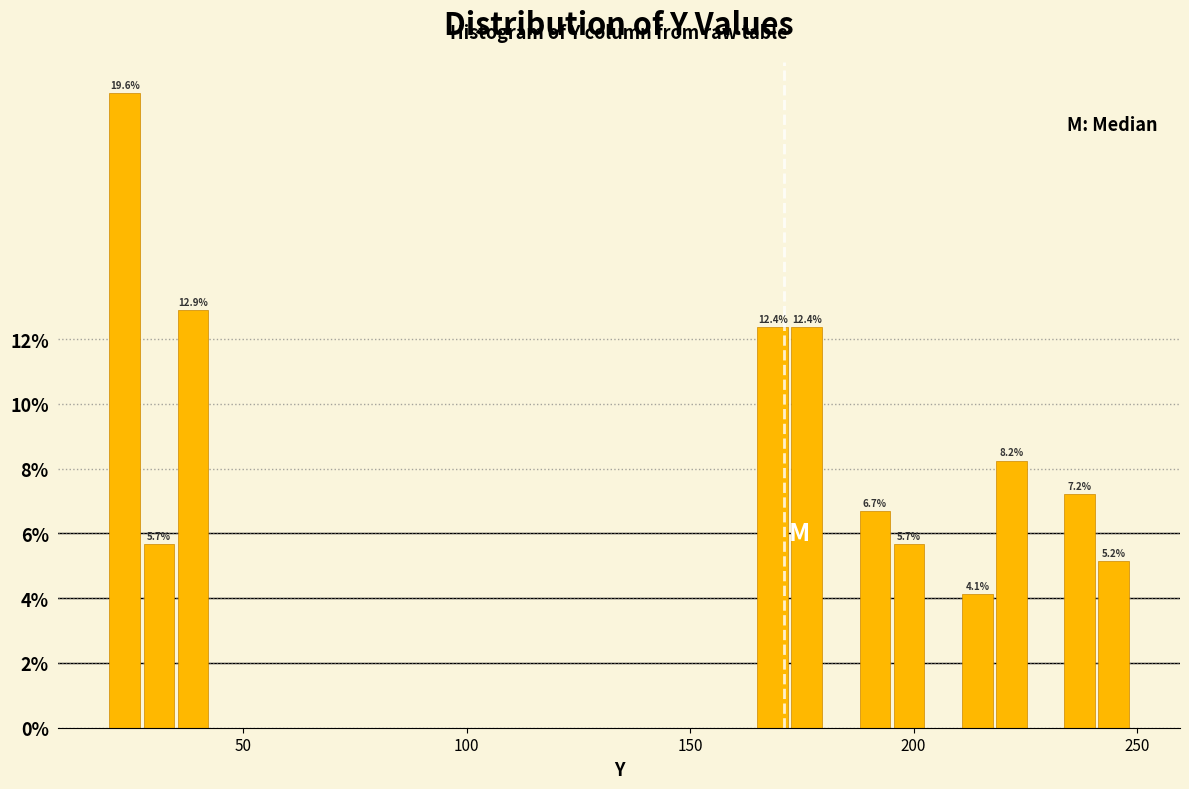

Read against the x-axis, roughly where is the centre of the tallest bar?

25